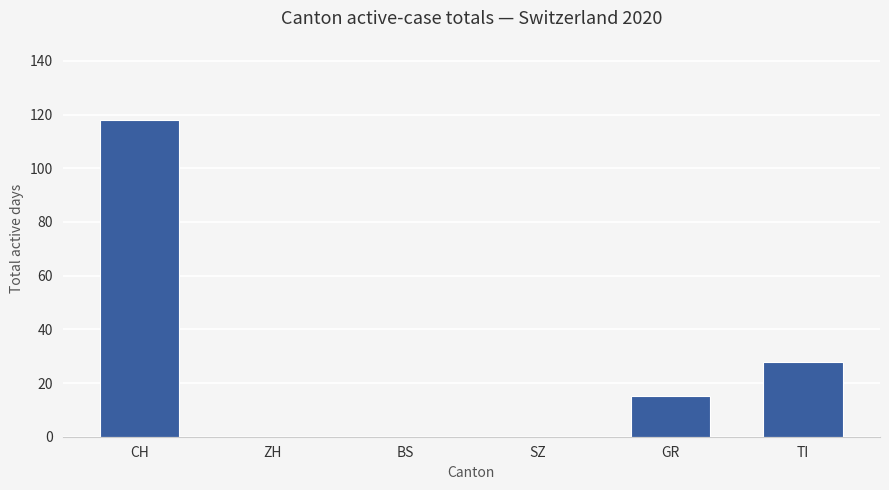

Reading right to left, transcribe all the data shown in this chart.

28	15	0	0	0	118